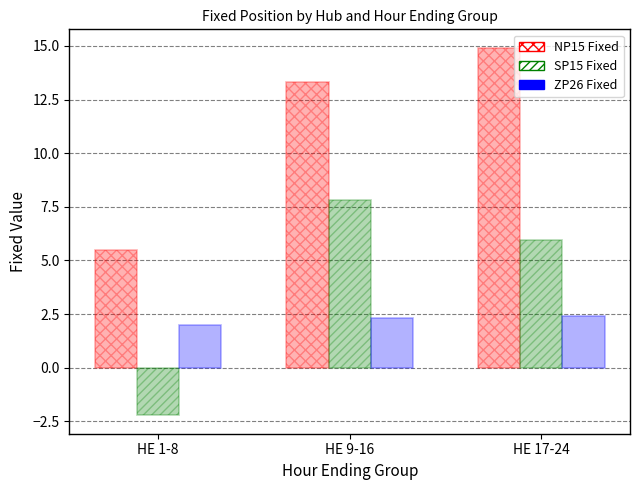

How many bars are there in each group?

3